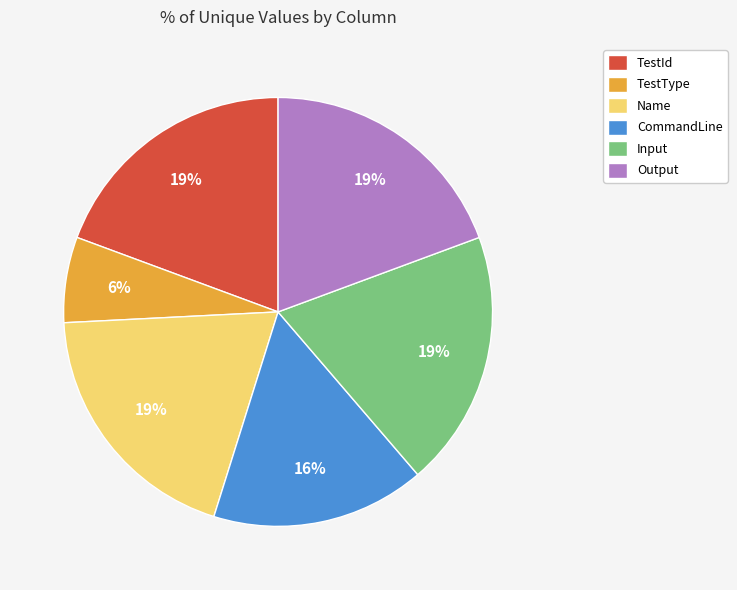

The CommandLine slice represents 16% of the pie. True or false?

True